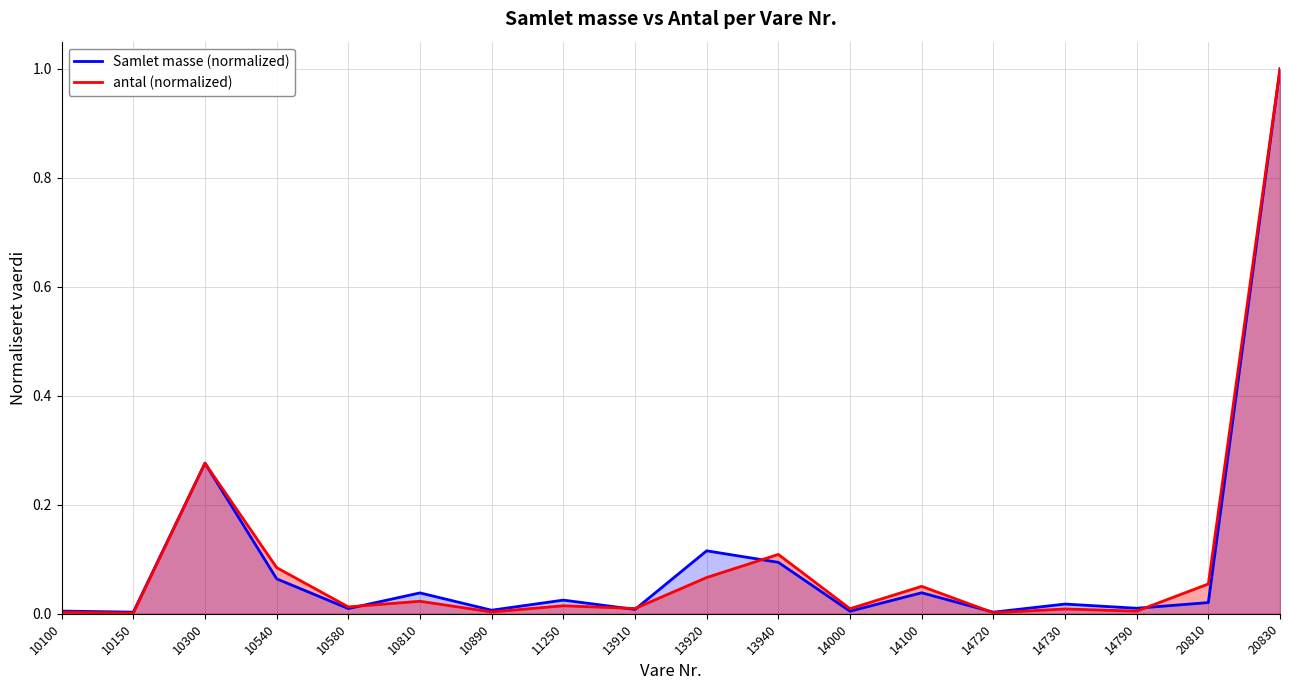

Rank the series at 10890 from lowest to highest value.

antal (normalized), Samlet masse (normalized)